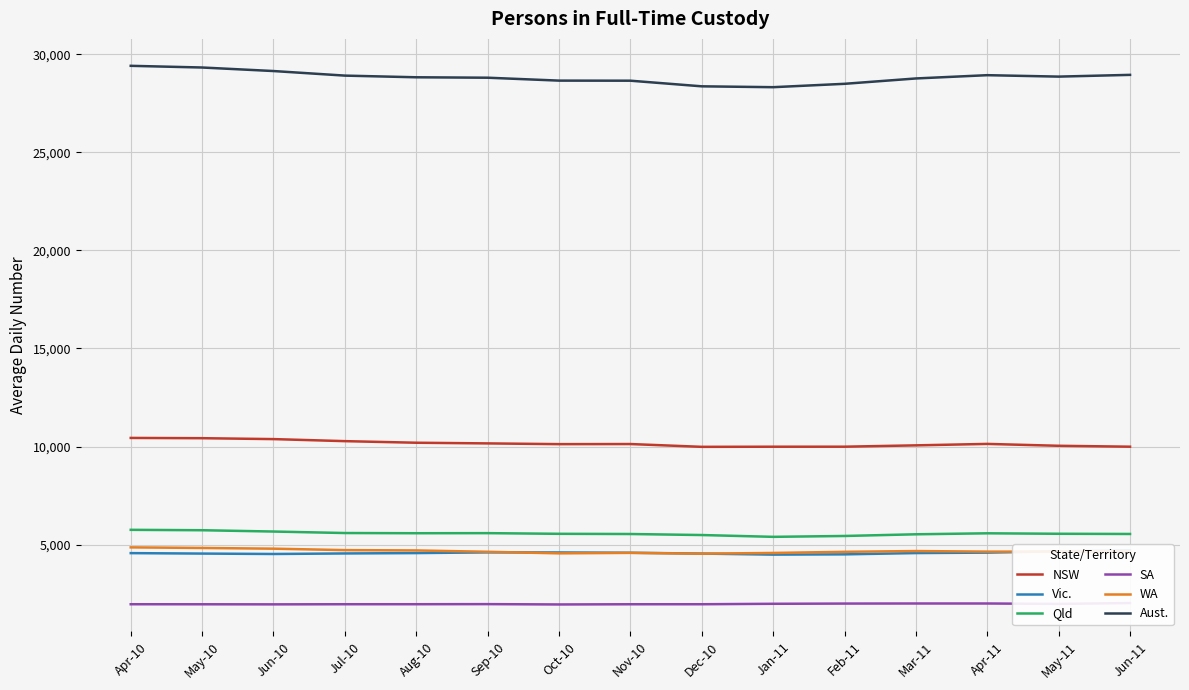

What is the label of the 15th point from the left?

Jun-11